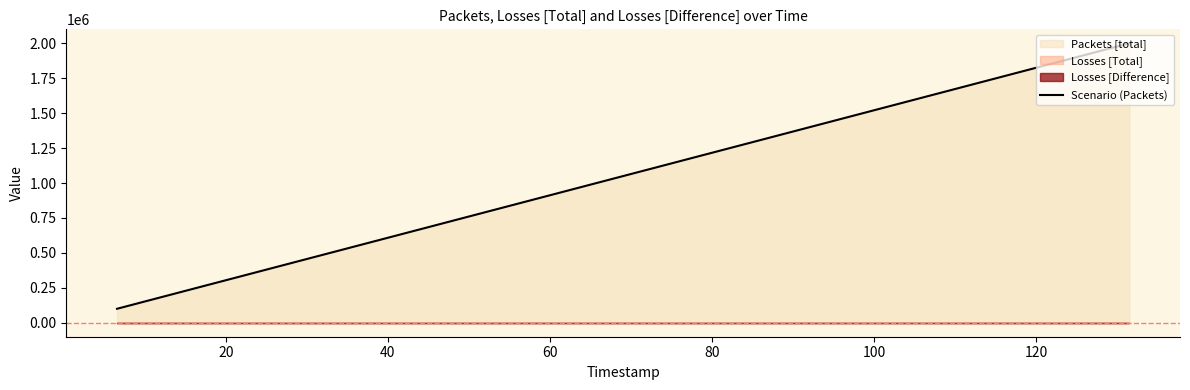

How many categories are shown in the chart?

20